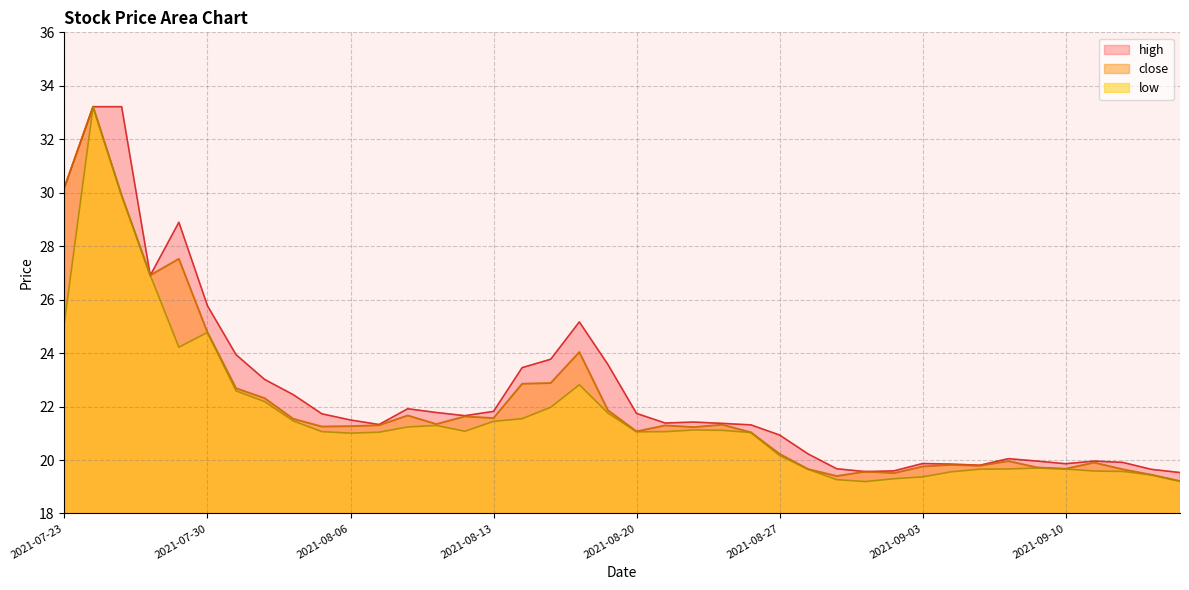

At which label is high closest to 26?

2021-07-30